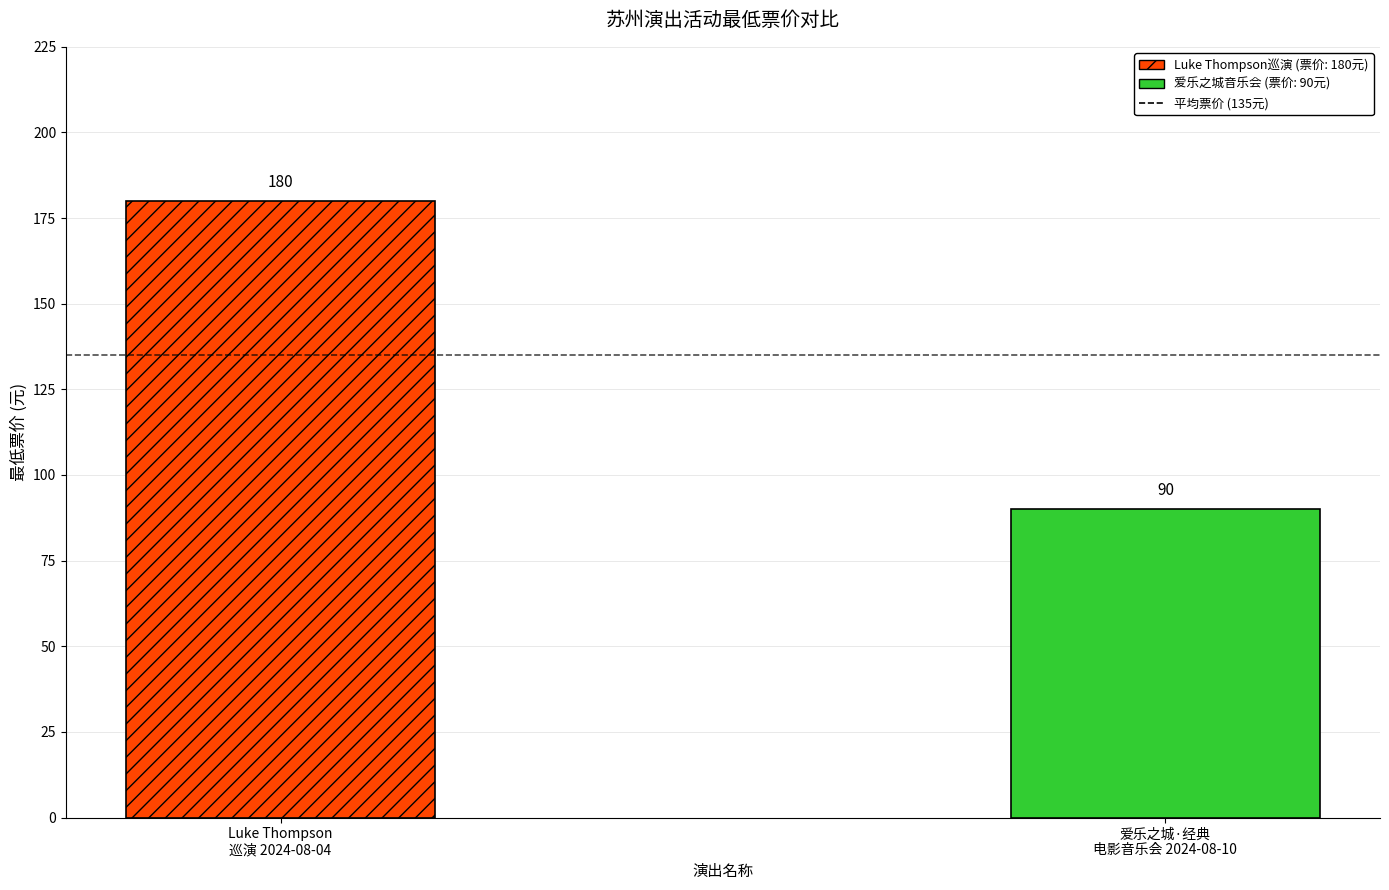

How many values are below 180?

1